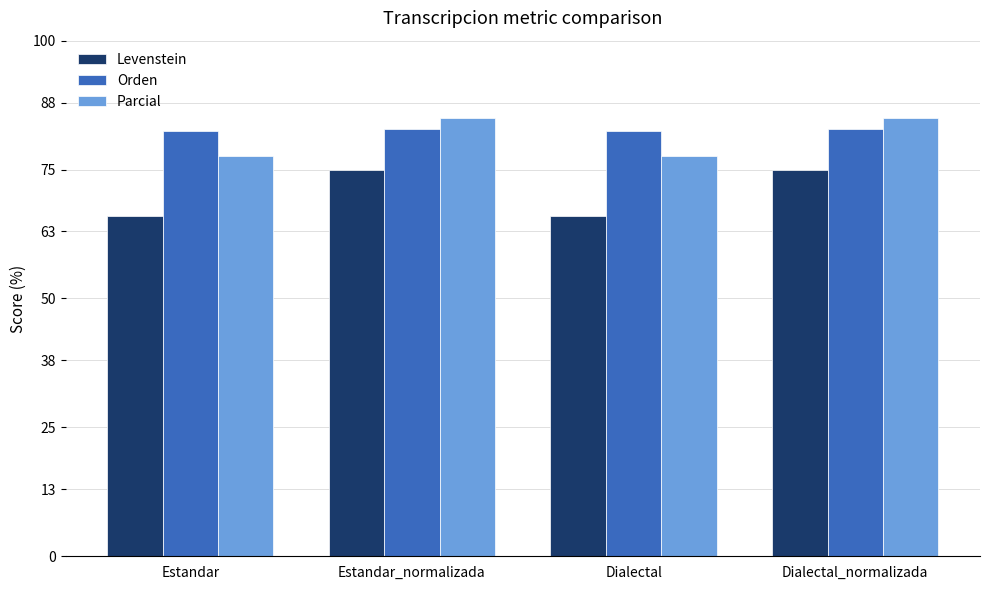

List the series in order of their peak value, lowest first.

Levenstein, Orden, Parcial